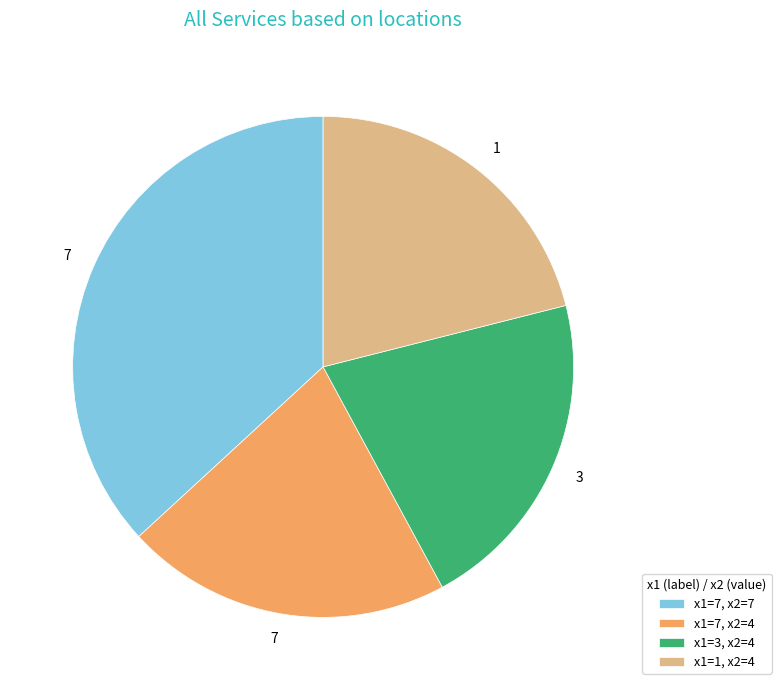

Is it true that x1=7, x2=4 is 21% of the pie?

True